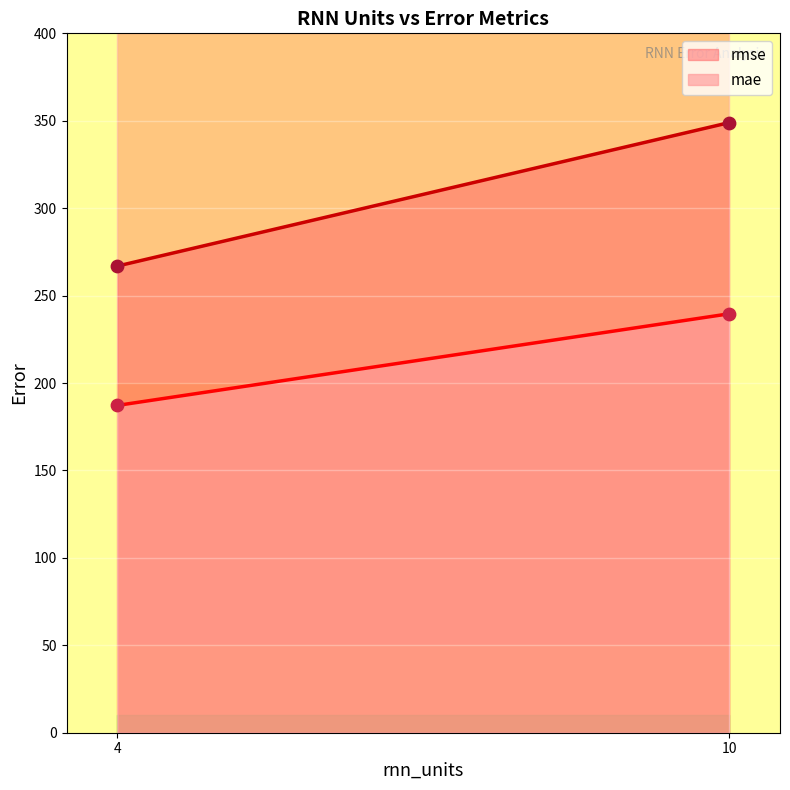

At how many categories does at least one series exceed 213?

2